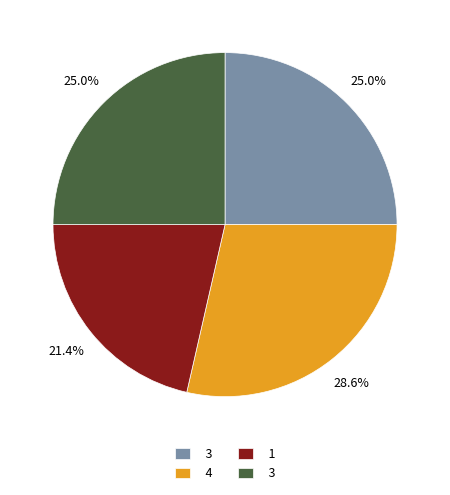

Is there a majority slice in this chart?

No